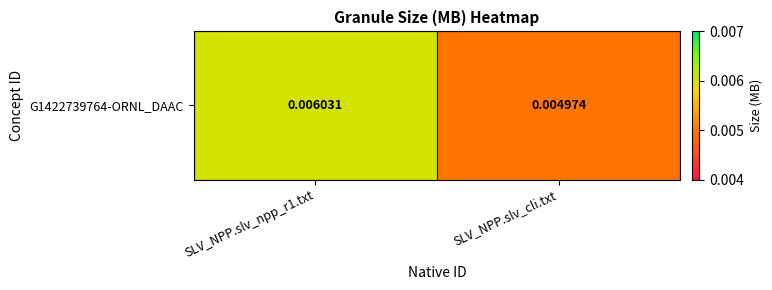

Is it true that the value at SLV_NPP.slv_cli.txt is 0.0?

True